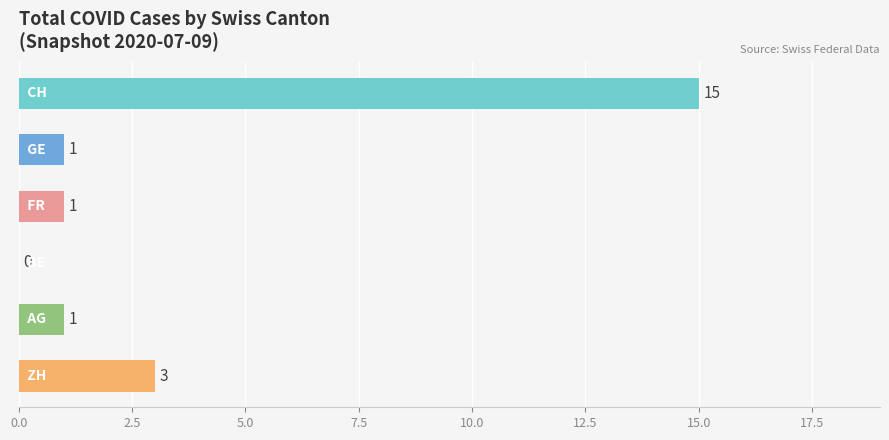

Are the bars grouped side by side (vs. stacked)?

Yes